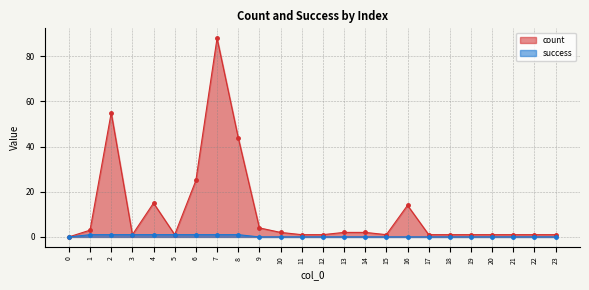

Reading left to right, list all the values displayed in this chart.

count: 0=0	1=3	2=55	3=1	4=15	5=1	6=25	7=88	8=44	9=4	10=2	11=1	12=1	13=2	14=2	15=1	16=14	17=1	18=1	19=1	20=1	21=1	22=1	23=1
success: 0=0	1=1	2=1	3=1	4=1	5=1	6=1	7=1	8=1	9=0	10=0	11=0	12=0	13=0	14=0	15=0	16=0	17=0	18=0	19=0	20=0	21=0	22=0	23=0